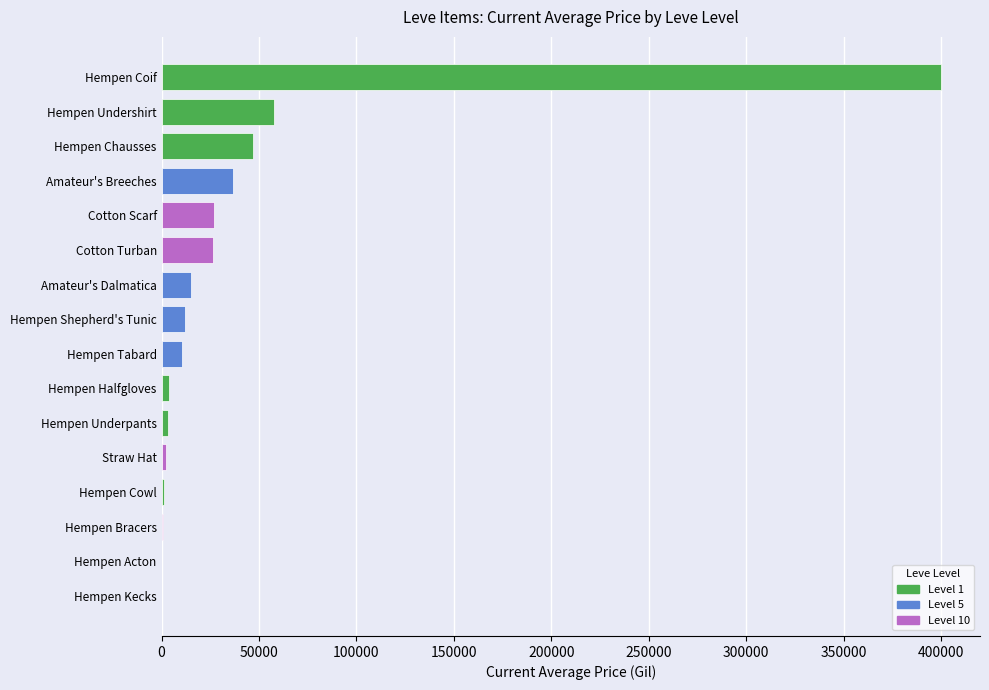

At which category does the chart reach its peak across all series?

Hempen Coif